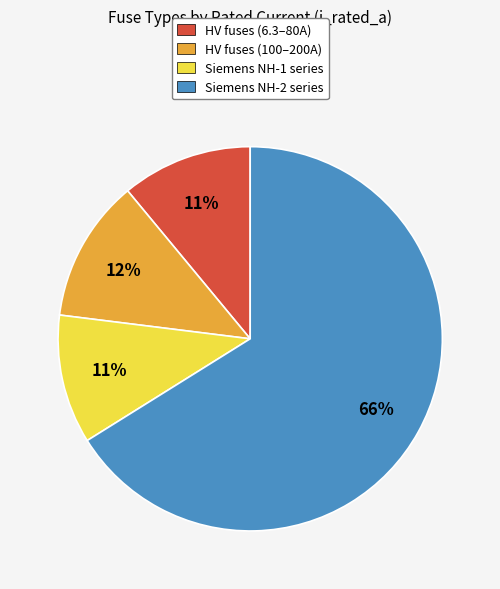

To the nearest percent, what is the difference between the largest and smallest slice percentages?

55%